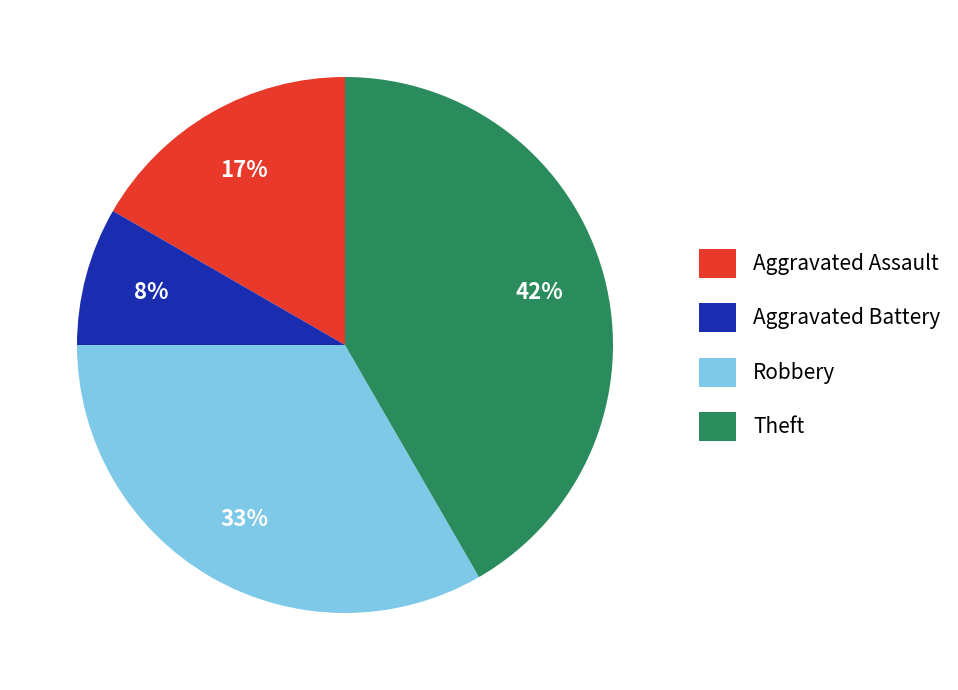

To the nearest percent, what portion does Theft represent?

42%